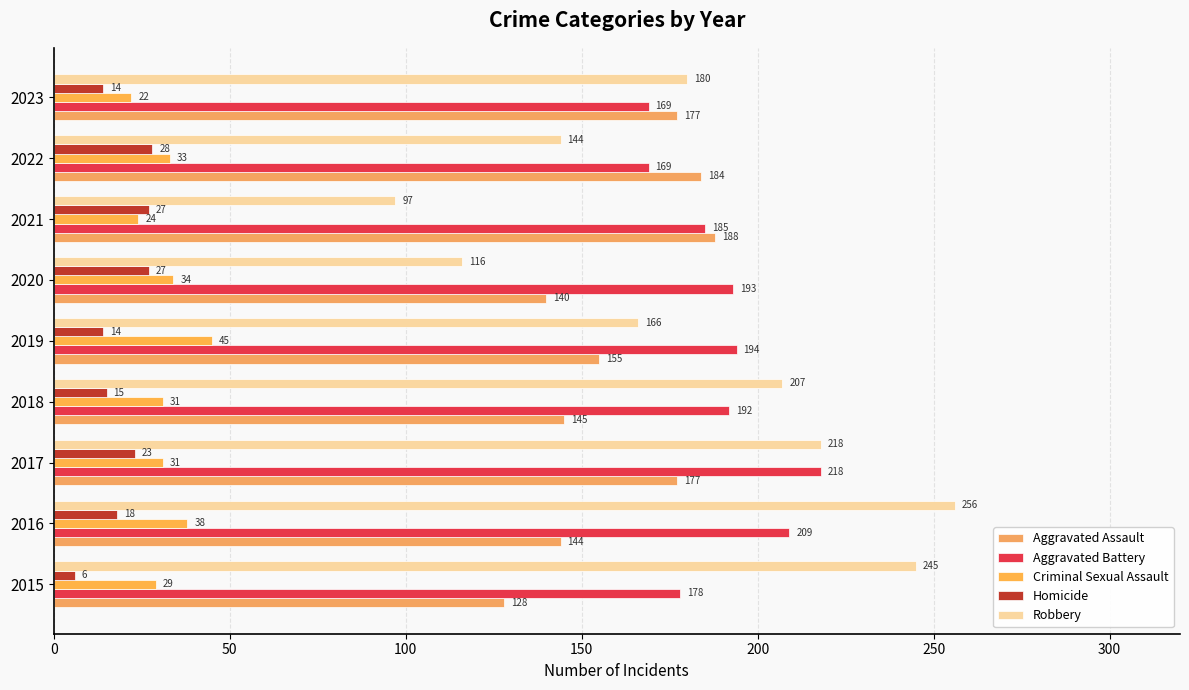

Which series has the widest spread of values?

Robbery